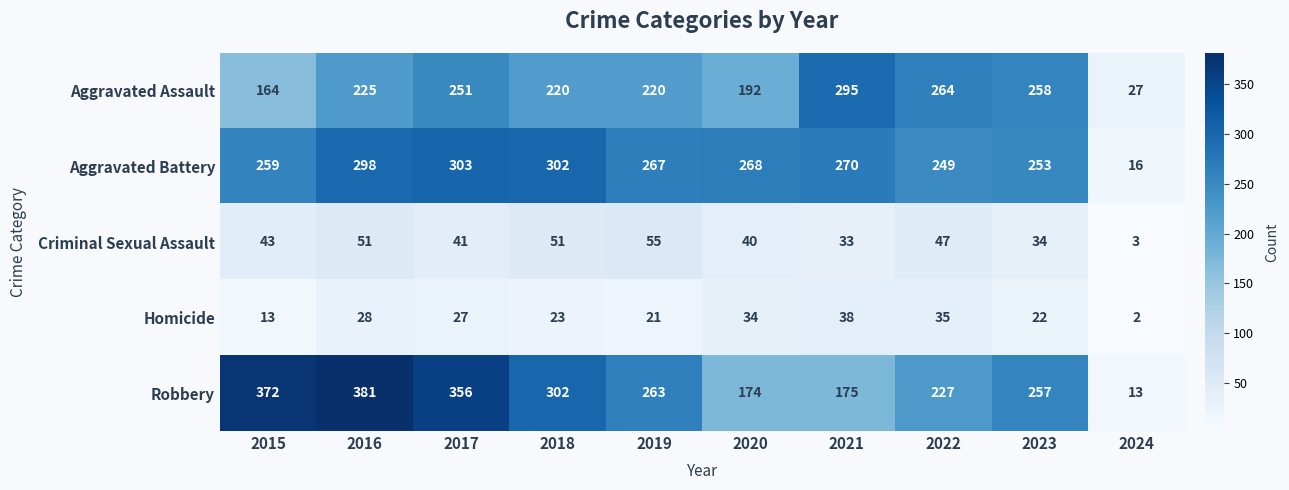

Which series has the largest total across all categories?

Robbery